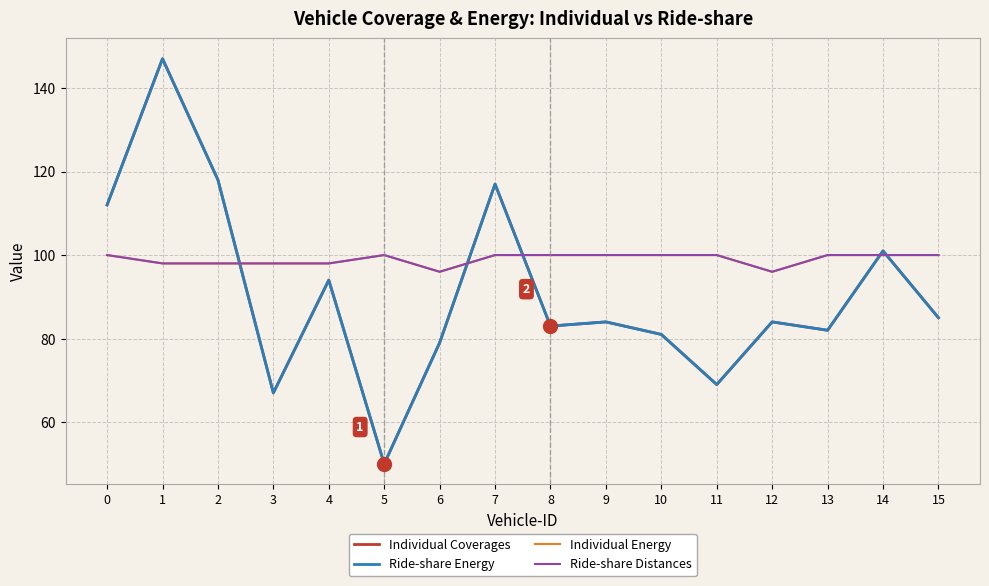

What is the value of the Ride-share Distances point at the 1st from the left?

100